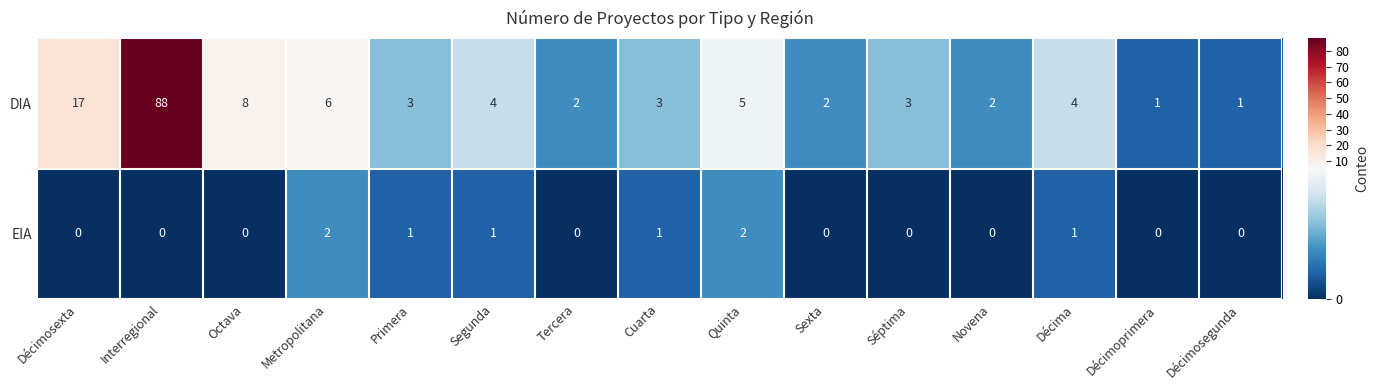

The DIA series shows 29 at Décimosexta. True or false?

False